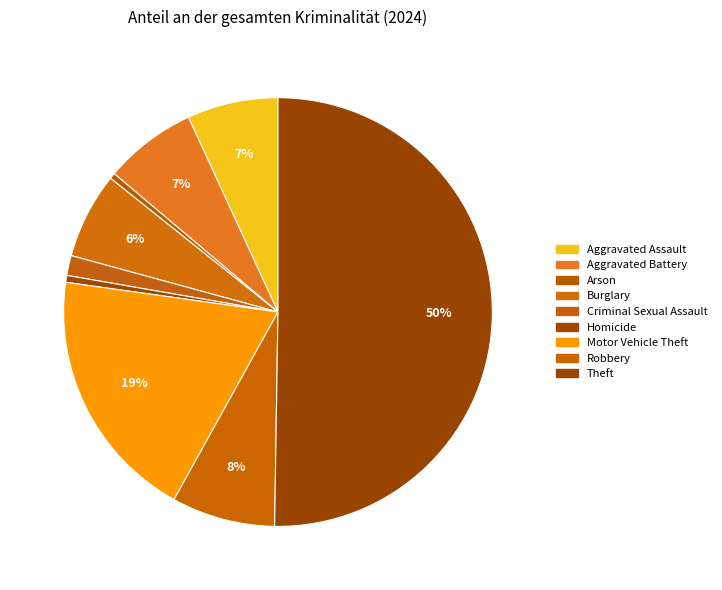

How many segments does this pie chart have?

9